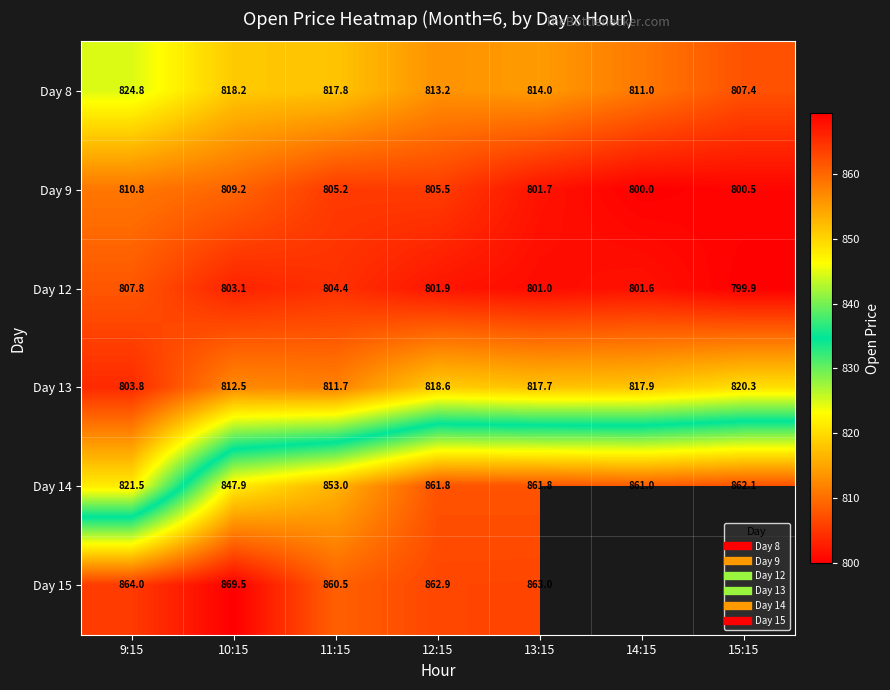

At which label does Day 15 first exceed 863?

9:15